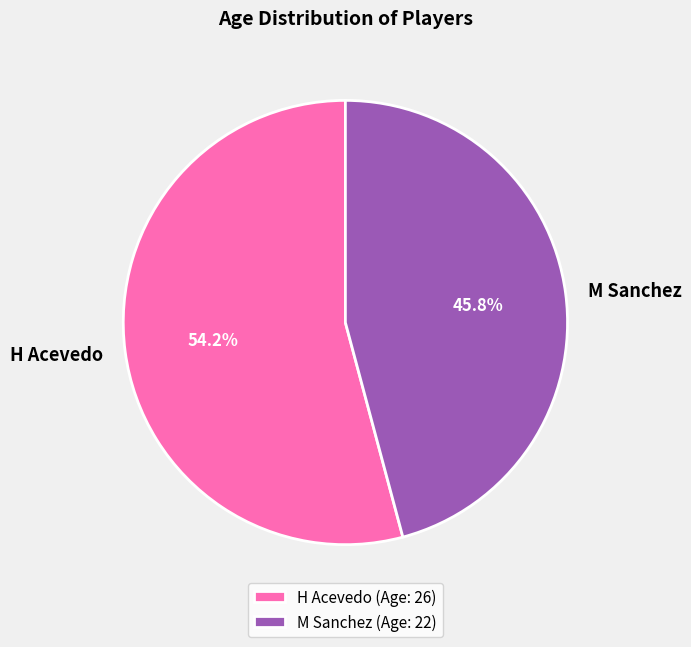

Which slice is the smallest?

M Sanchez